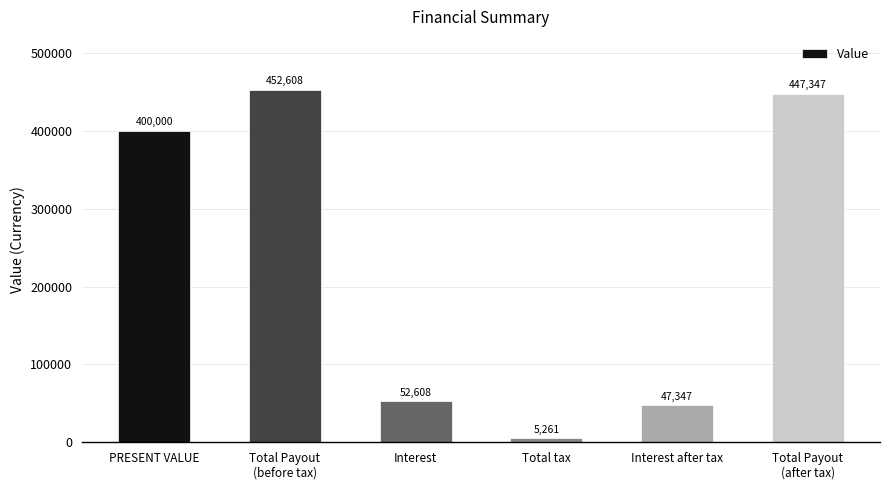

What is the smallest value displayed?

5260.8